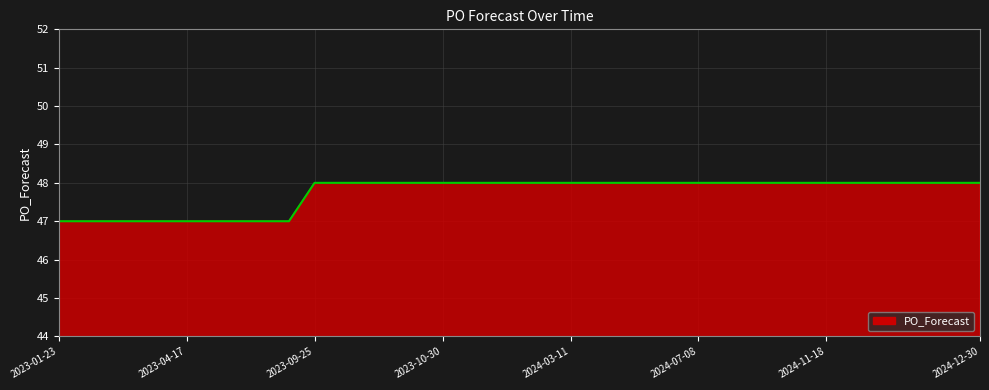

Reading left to right, list all the values displayed in this chart.

47	47	47	47	47	47	47	47	47	47	48	48	48	48	48	48	48	48	48	48	48	48	48	48	48	48	48	48	48	48	48	48	48	48	48	48	48